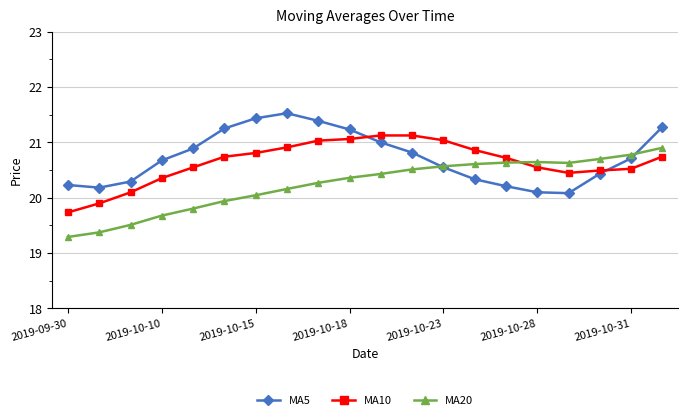

How many values in the MA10 series exceed 20?

18